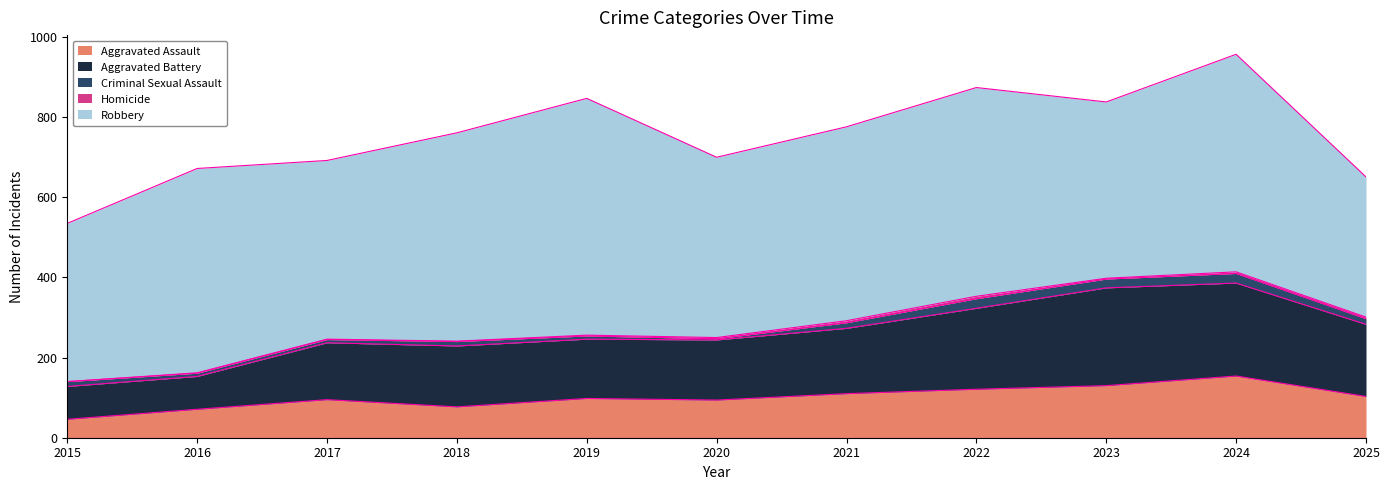

What is the sum of the Homicide values at 2021 and 2022?

11